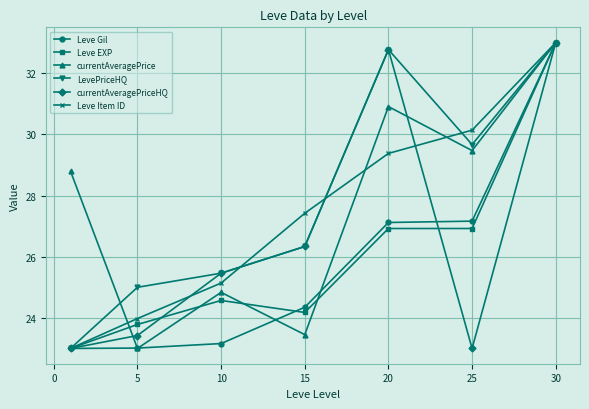

What is the minimum value for currentAveragePriceHQ?

23.0